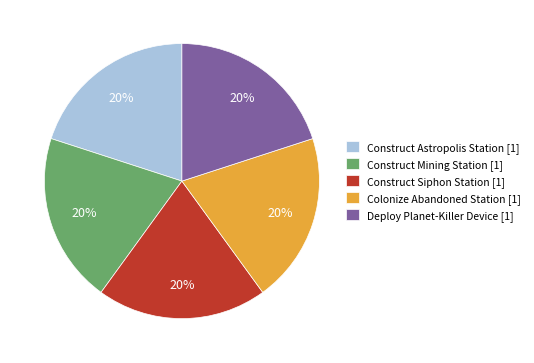

True or false: Construct Mining Station [1] accounts for 20% of the total.

True